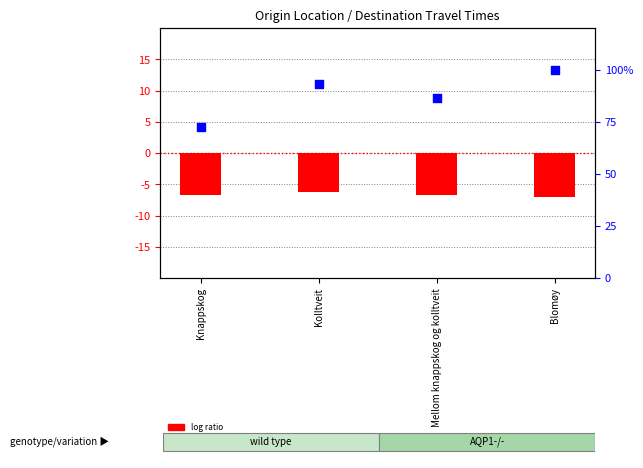

Which series reaches the minimum Y coordinate?

log ratio